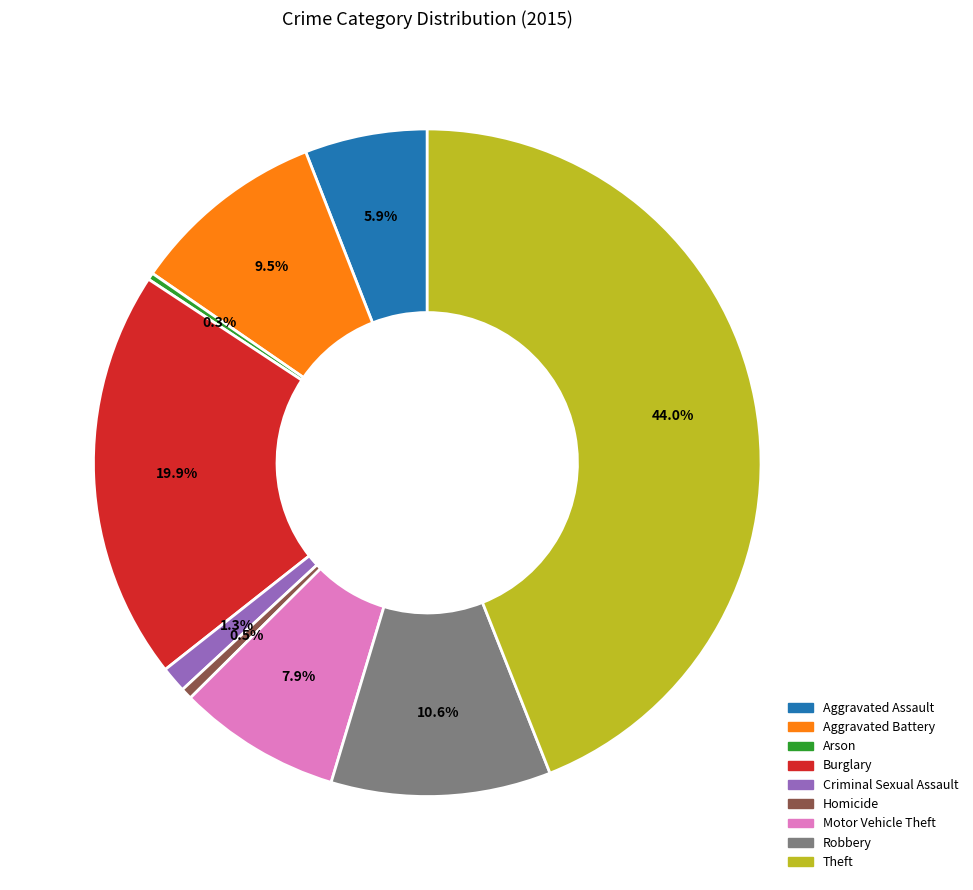

Does any single category account for the majority?

No